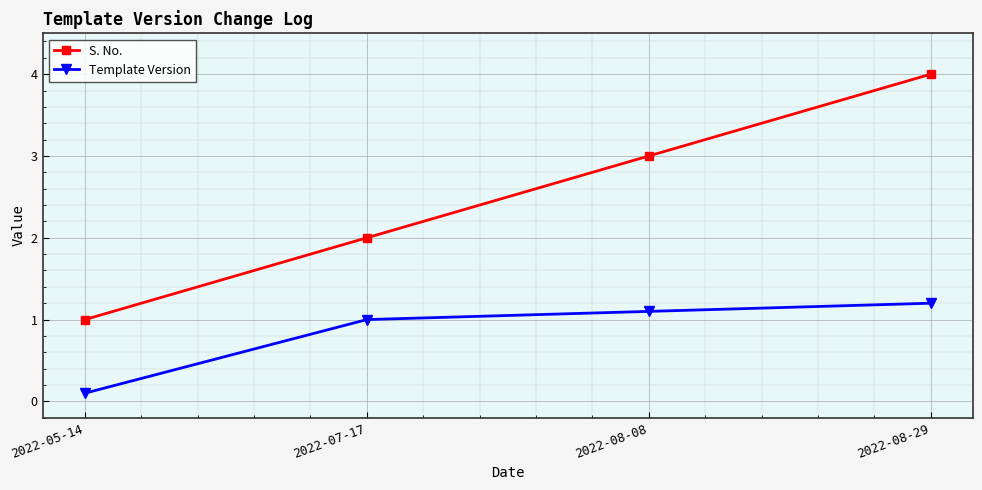

Reading right to left, extract all data points from this chart.

S. No.: 4.0	3.0	2.0	1.0
Template Version: 1.2	1.1	1.0	0.1